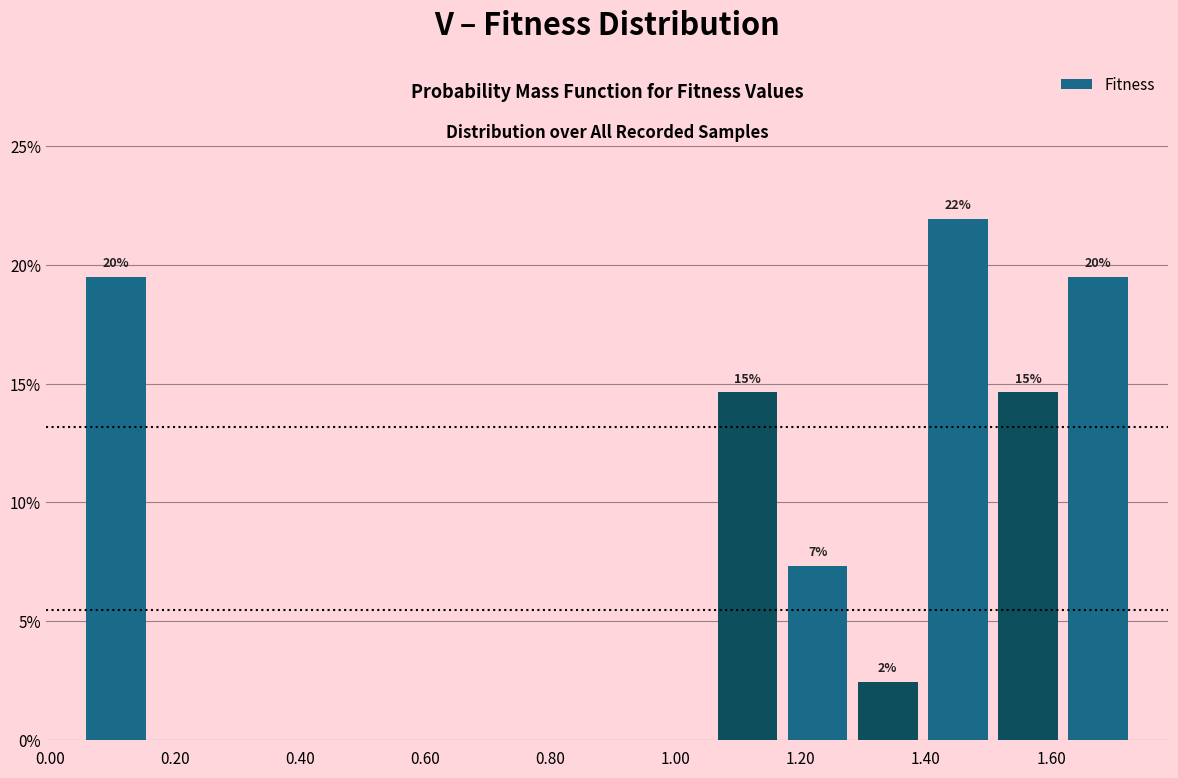

Over which range of the x-axis is the bar tallest?

1.40 to 1.50